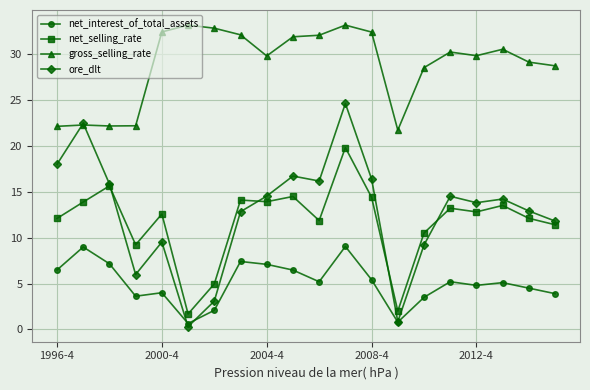

At how many categories does at least one series exceed 15?

20